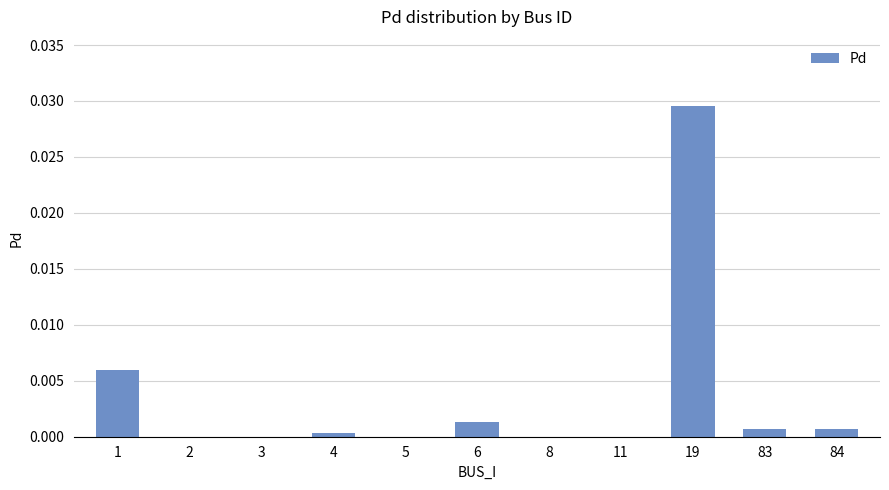

True or false: the data shows 0.0 at 6.

True